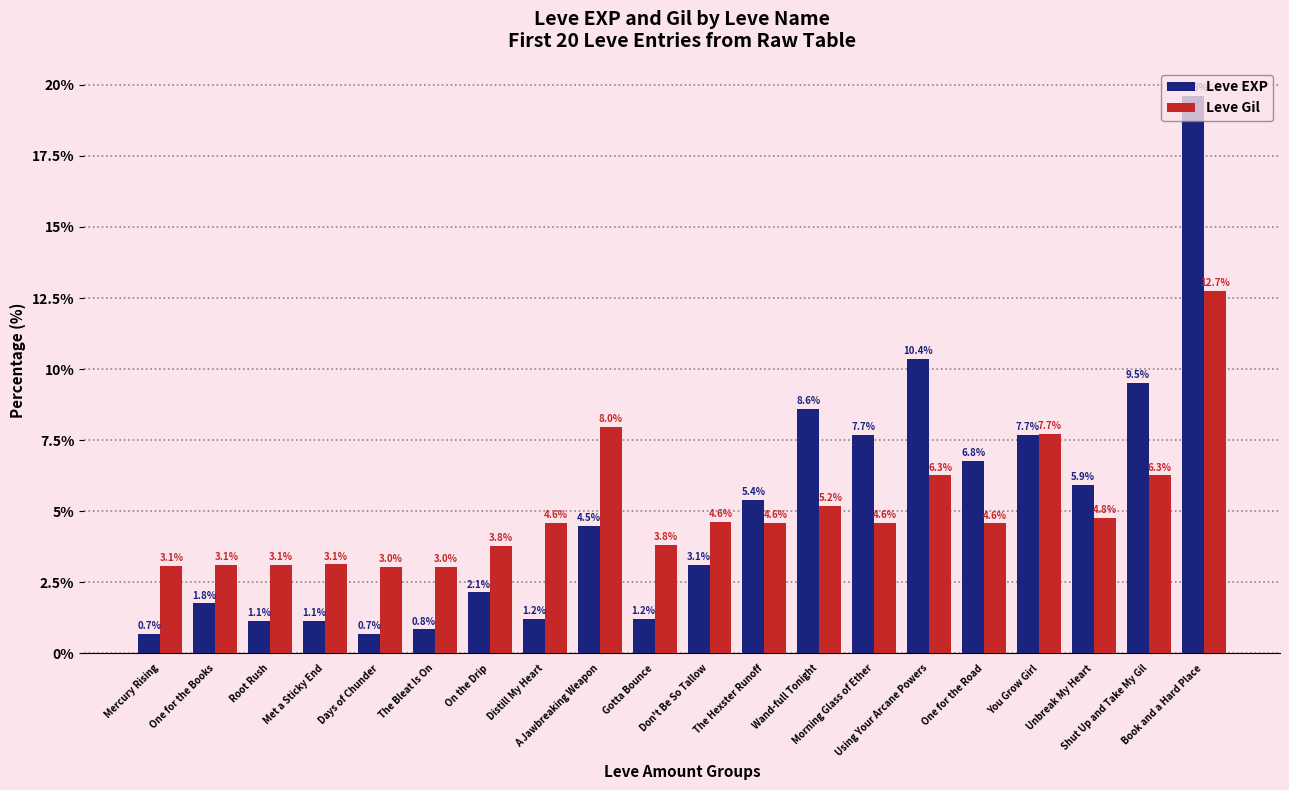

Is it true that Leve Gil equals 8.7 at Using Your Arcane Powers?

False